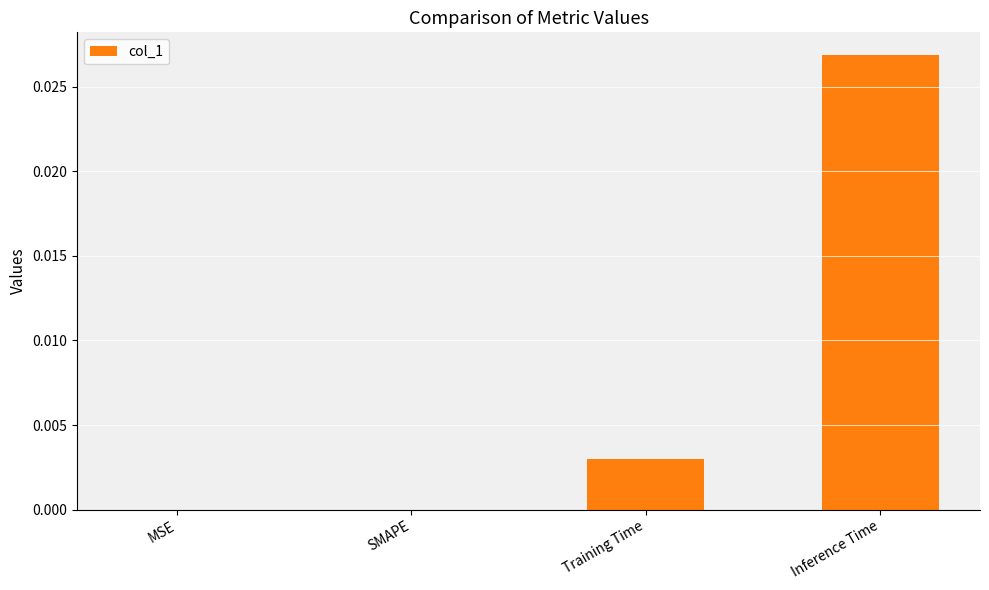

The value at Training Time is 0.0. True or false?

True